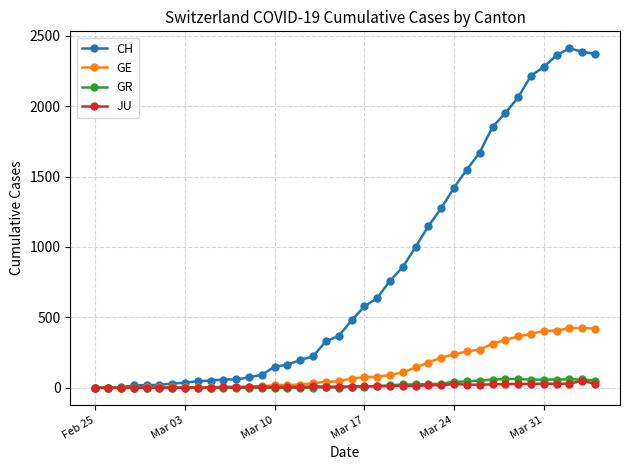

True or false: JU has more than 2 interior local peaks.

True